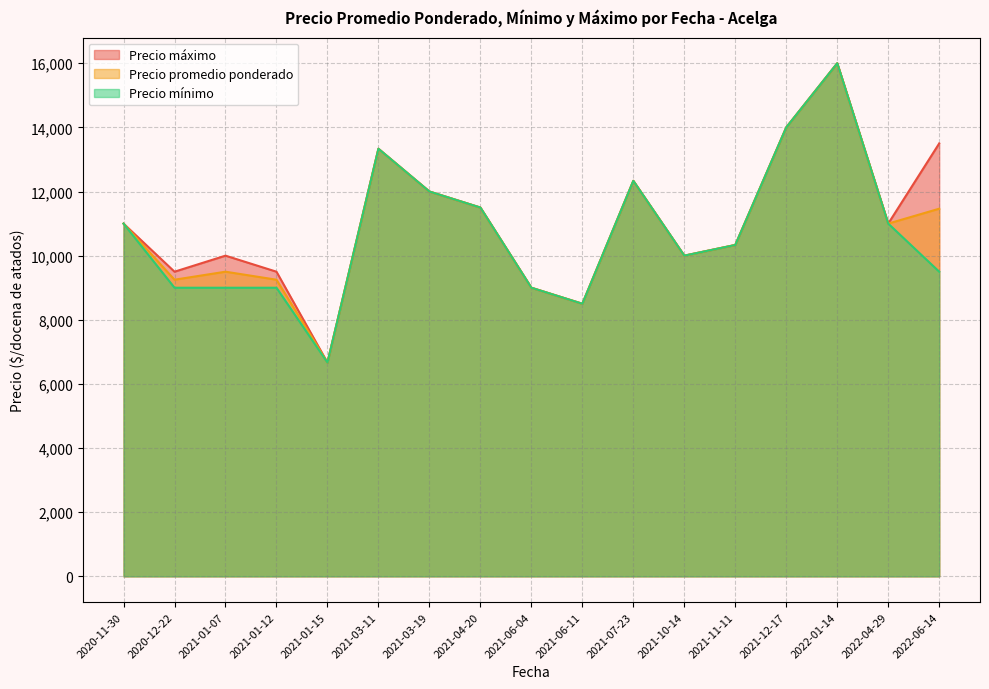

Which series has the widest spread of values?

Precio promedio ponderado